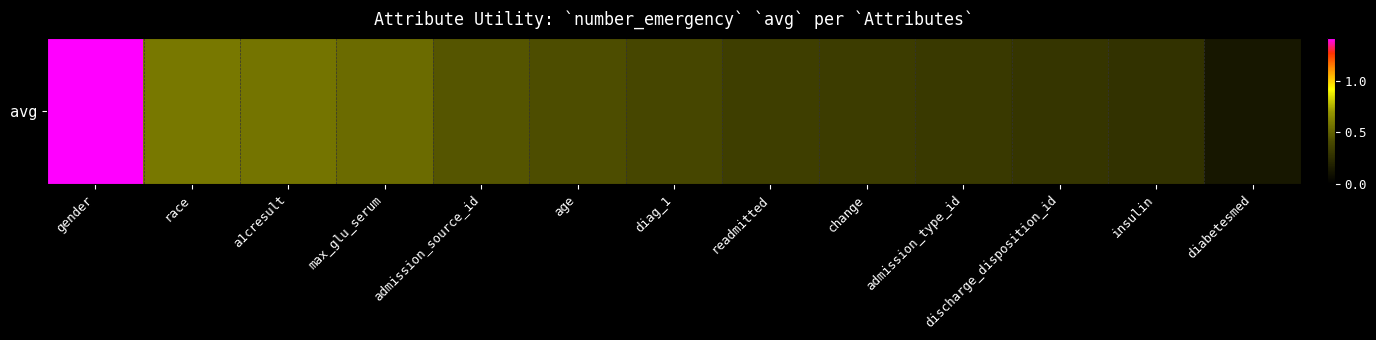

Is it true that the value at discharge_disposition_id is 0.3?

True